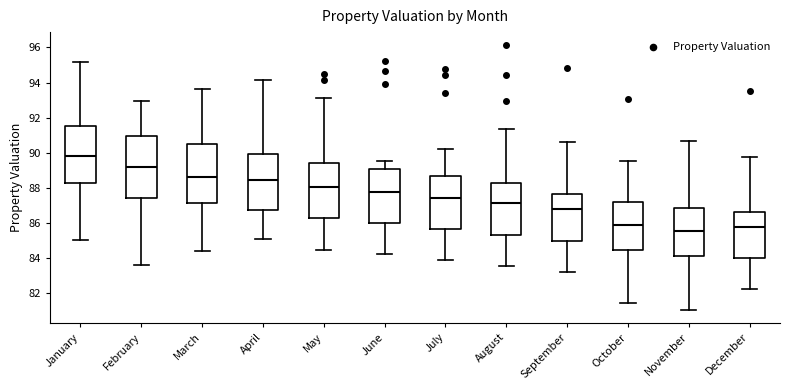

Reading left to right, read every box against the y-axis: the position of its median line, the range the box covers, and the ends of its whiskers. The values are not printed on the chart, so give them approximately, as read against the axis.

January: median 89.8, box 88.2 to 91.6, whiskers 85.0 to 95.2
February: median 89.2, box 87.4 to 91.0, whiskers 83.6 to 93.0
March: median 88.6, box 87.2 to 90.6, whiskers 84.4 to 93.6
April: median 88.4, box 86.8 to 90.0, whiskers 85.2 to 94.2
May: median 88.0, box 86.4 to 89.4, whiskers 84.4 to 93.2
June: median 87.8, box 86.0 to 89.0, whiskers 84.2 to 89.6
July: median 87.4, box 85.6 to 88.6, whiskers 83.8 to 90.2
August: median 87.2, box 85.4 to 88.2, whiskers 83.6 to 91.4
September: median 86.8, box 85.0 to 87.6, whiskers 83.2 to 90.6
October: median 85.8, box 84.4 to 87.2, whiskers 81.4 to 89.6
November: median 85.6, box 84.2 to 86.8, whiskers 81.0 to 90.6
December: median 85.8, box 84.0 to 86.6, whiskers 82.2 to 89.8